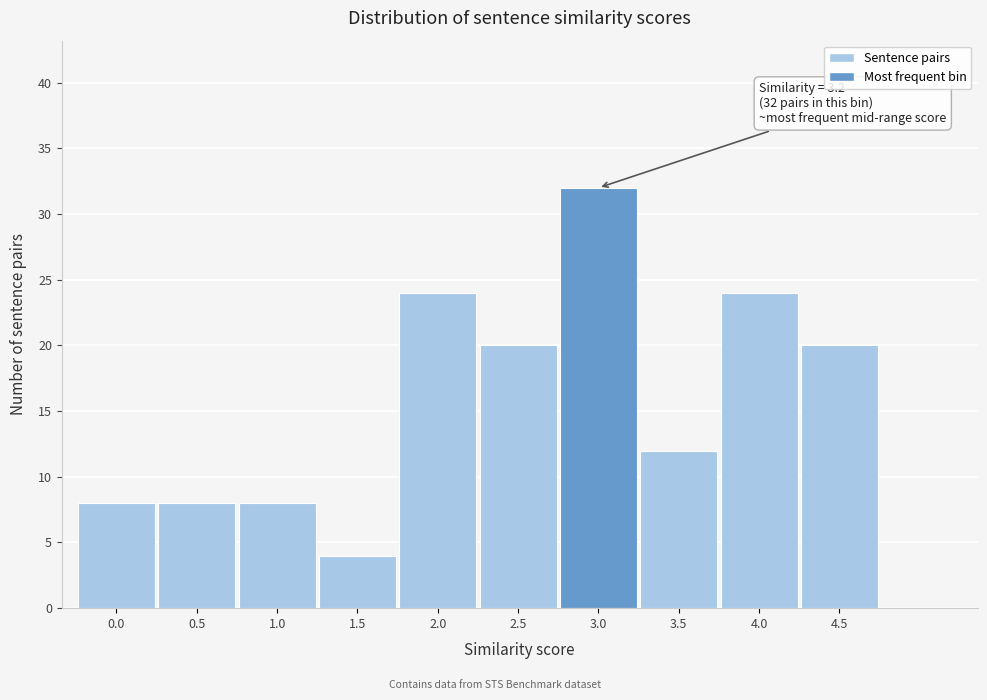

Reading left to right, extract all data points from this chart.

8	8	8	4	24	20	32	12	24	20